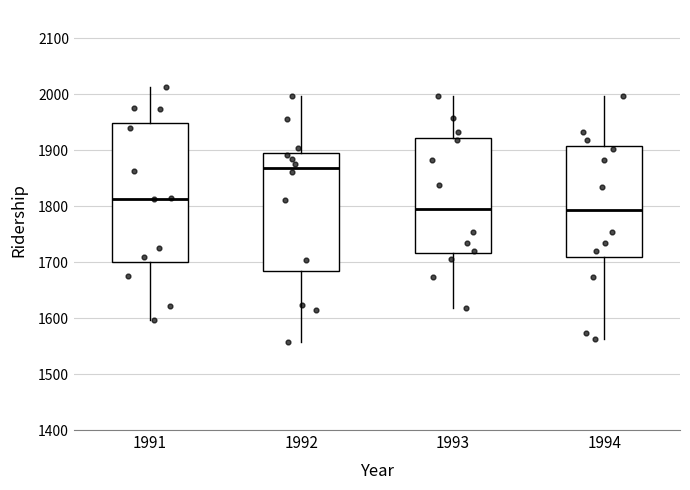

Reading left to right, read every box against the y-axis: the position of its median line, the range the box covers, and the ends of its whiskers. The values are not printed on the chart, so give them approximately, as read against the axis.

1991: median 1810, box 1700 to 1950, whiskers 1600 to 2010
1992: median 1870, box 1680 to 1890, whiskers 1560 to 2000
1993: median 1790, box 1720 to 1920, whiskers 1620 to 2000
1994: median 1790, box 1710 to 1910, whiskers 1560 to 2000